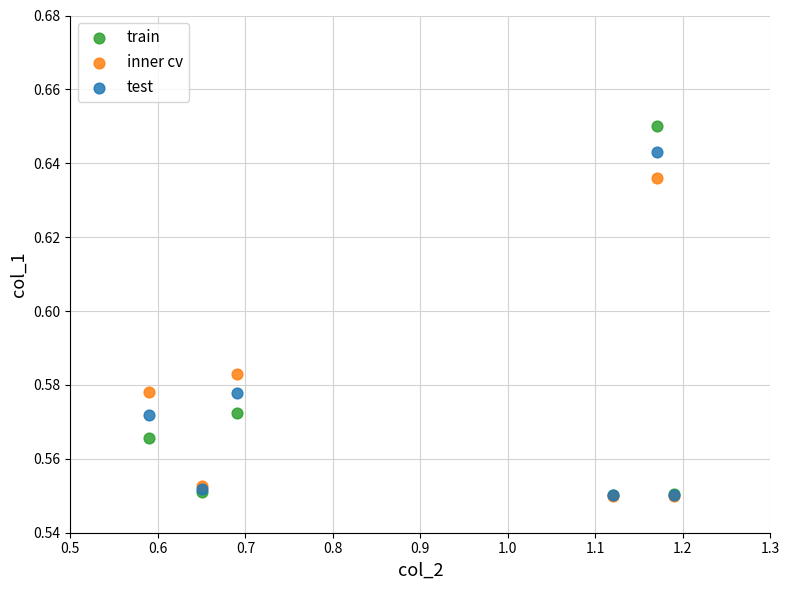

What are all the series names shown in the legend?

train, inner cv, test